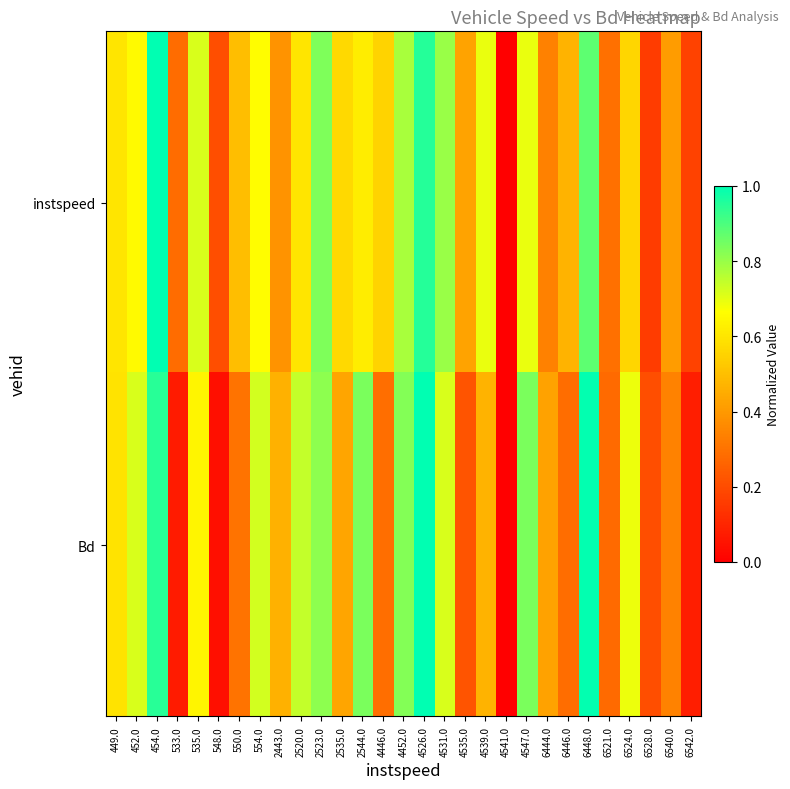

How many categories are shown in the chart?

29